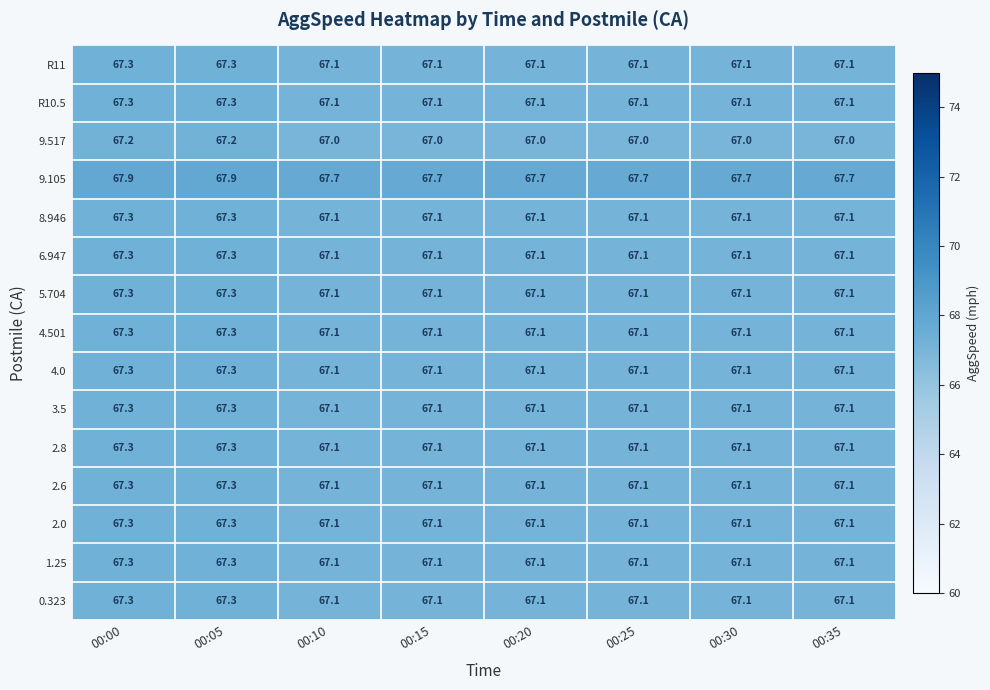

What is the difference between the highest and lowest values at 00:00?

0.7